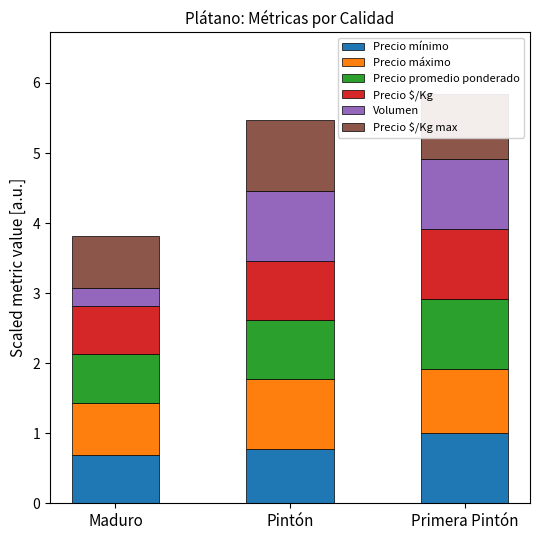

What is the total value across all series at Maduro?

3.8